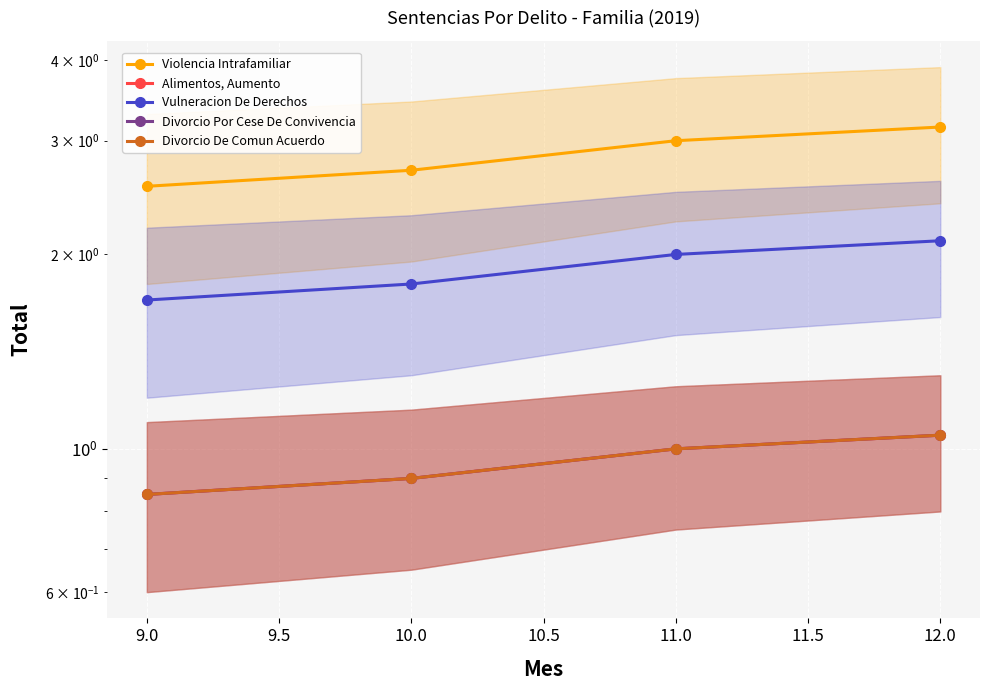

True or false: Divorcio Por Cese De Convivencia has a value of 0.8 at 9.0.

True